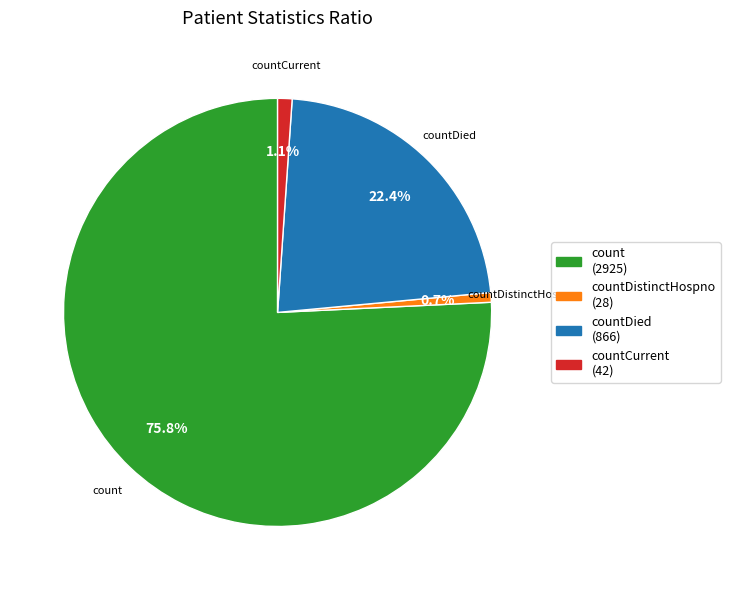

True or false: countDied accounts for 32% of the total.

False